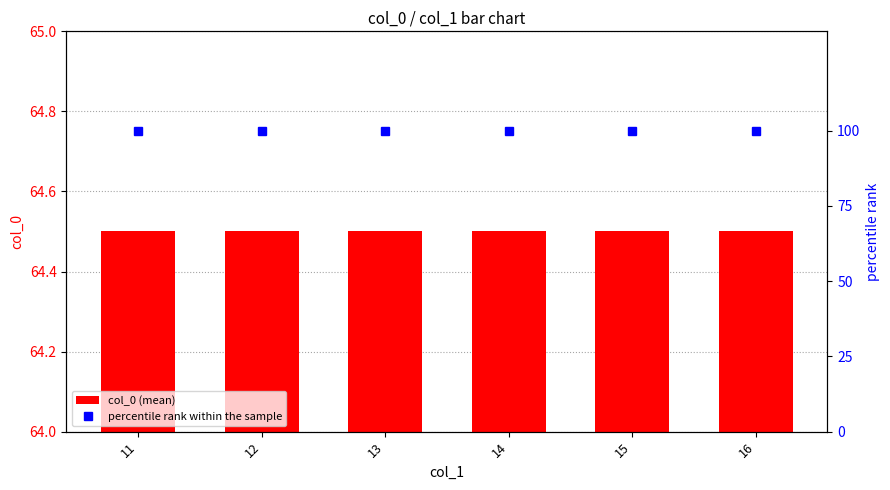

Which series has the largest range (max minus min)?

col_0 (mean)